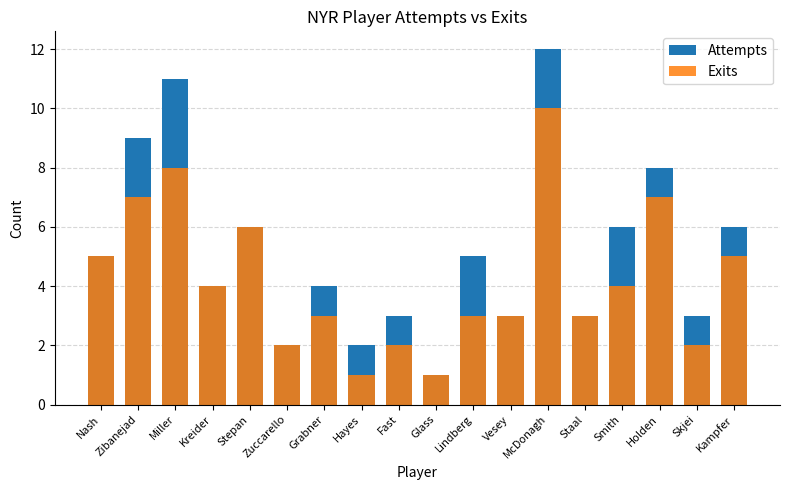

At which label does Attempts first exceed 5?

Zibanejad